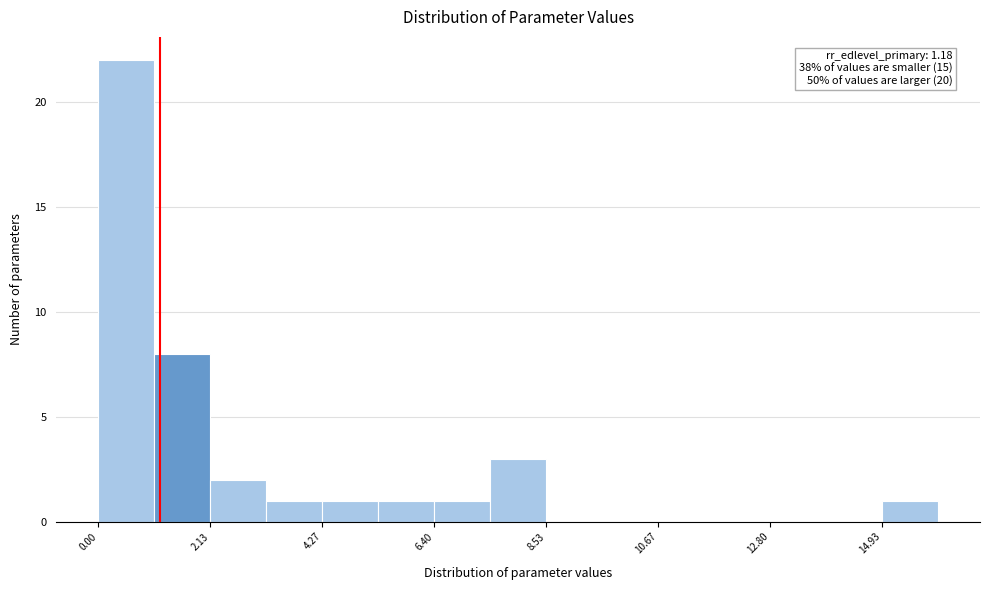

Around what value on the x-axis is the tallest bar? Give the approximate position of its centre, as read against the axis.

0.5